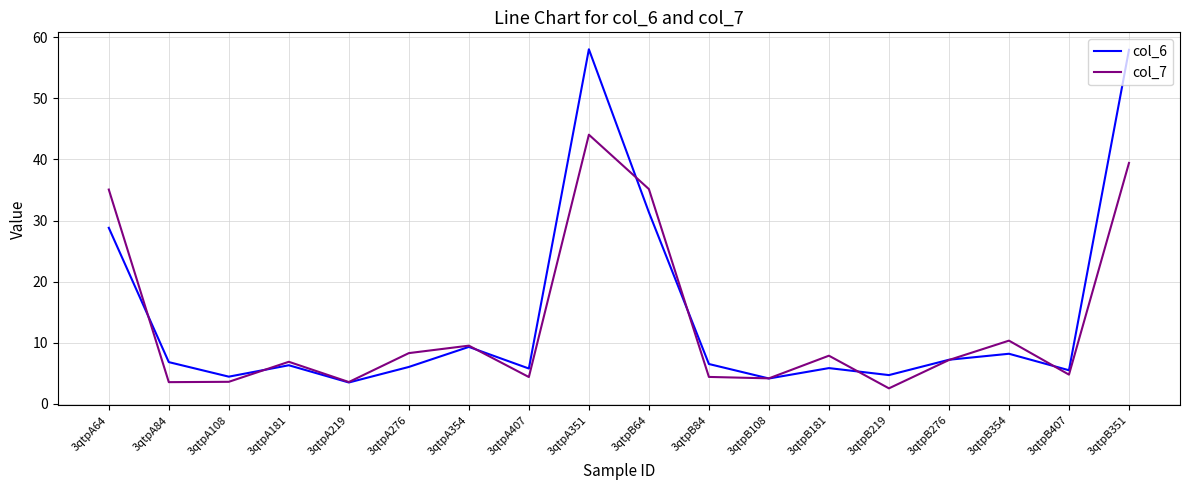

What are all the series names shown in the legend?

col_6, col_7